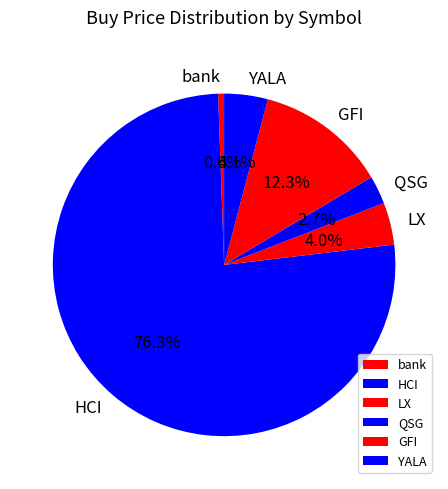

To the nearest percent, what is the combined percentage of LX and YALA?

8%